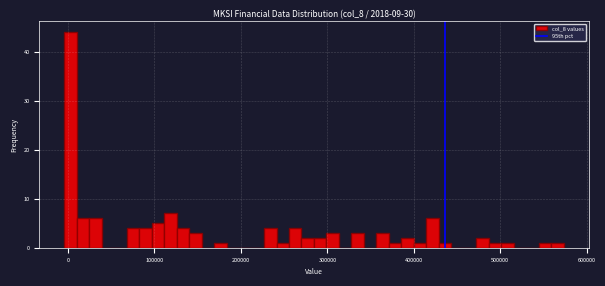

Read against the x-axis, roughly where is the centre of the tallest bar?

0